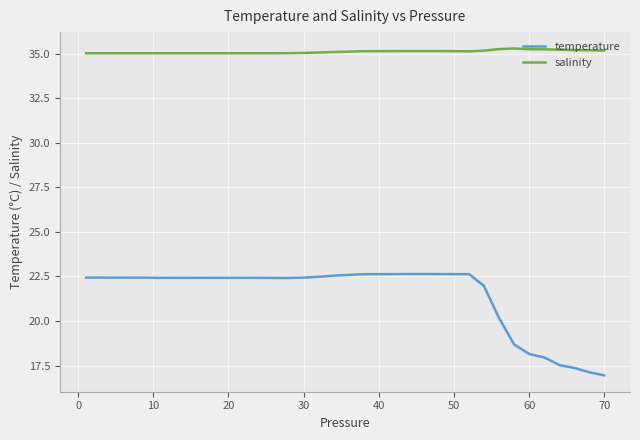

What is the difference between the maximum and minimum values in the temperature series?

5.7